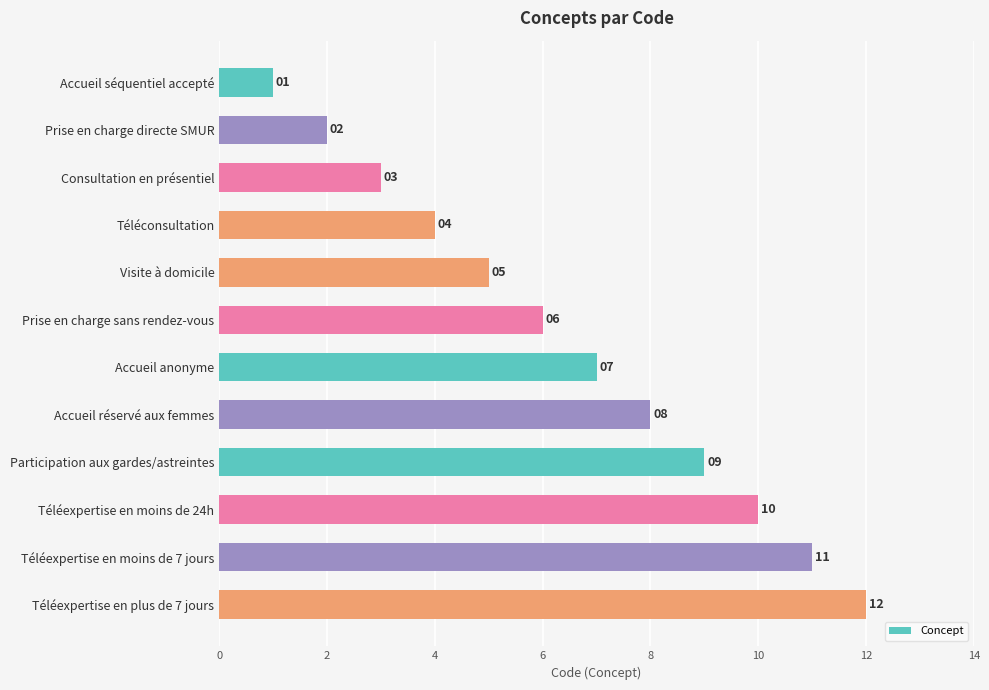

What is the ratio of the value at Consultation en présentiel to the value at Accueil anonyme?

0.4